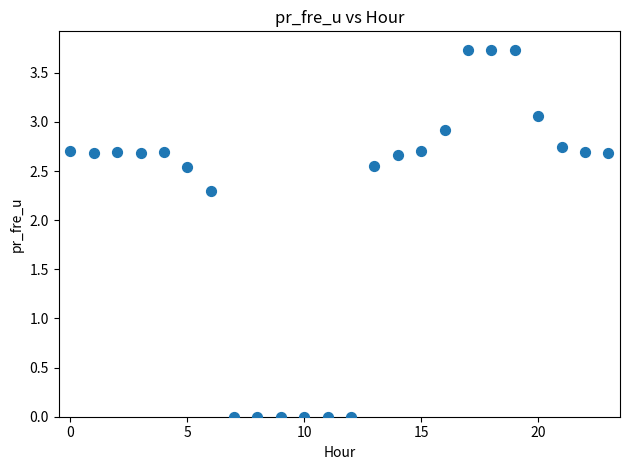

What is the range of Y values (max minus min)?

3.7